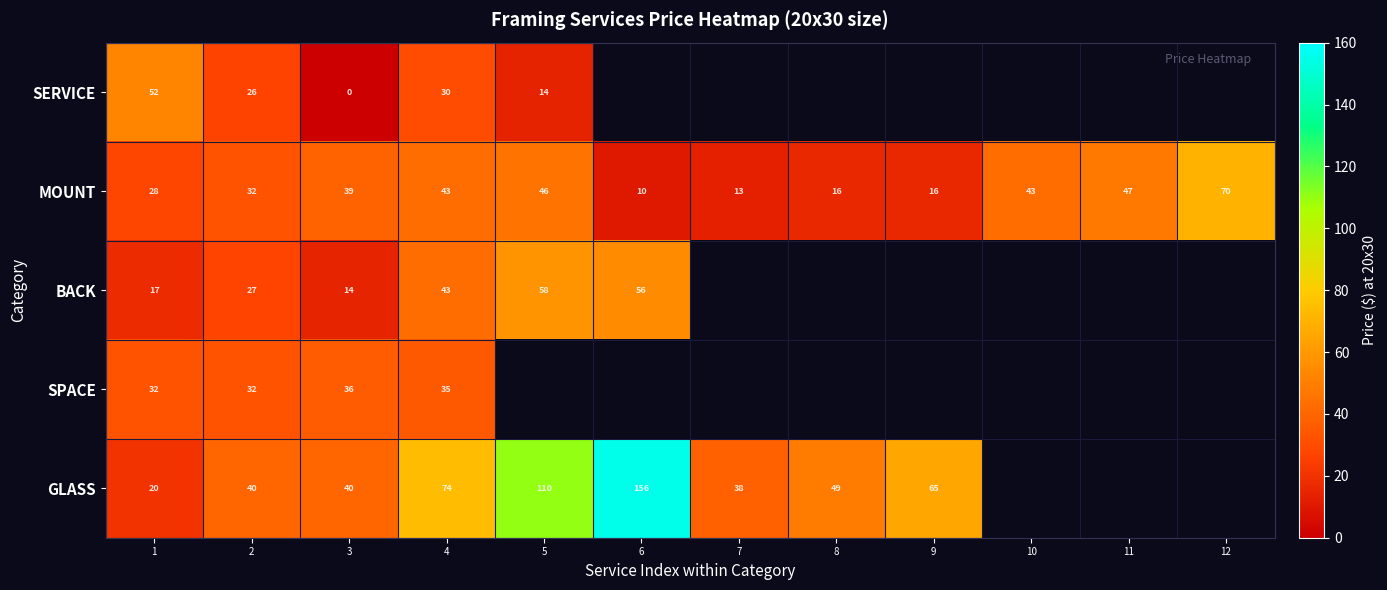

What is the difference between the maximum and minimum values in the MOUNT series?

60